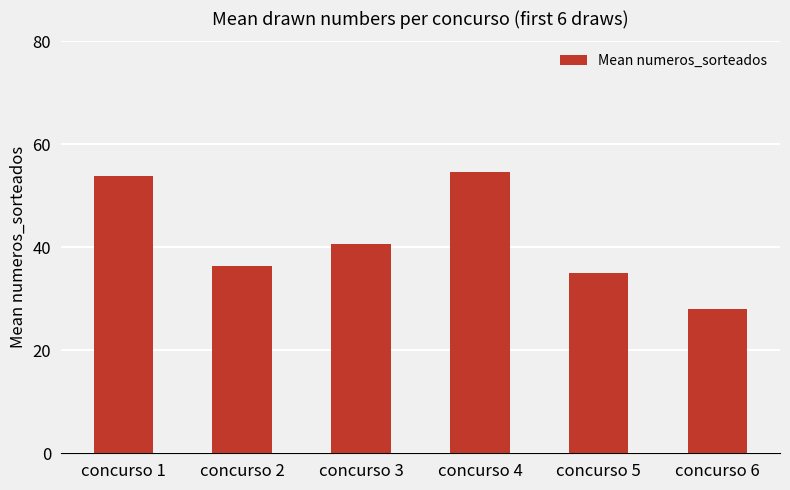

Reading left to right, extract all data points from this chart.

53.9	36.3	40.6	54.6	35.0	28.0